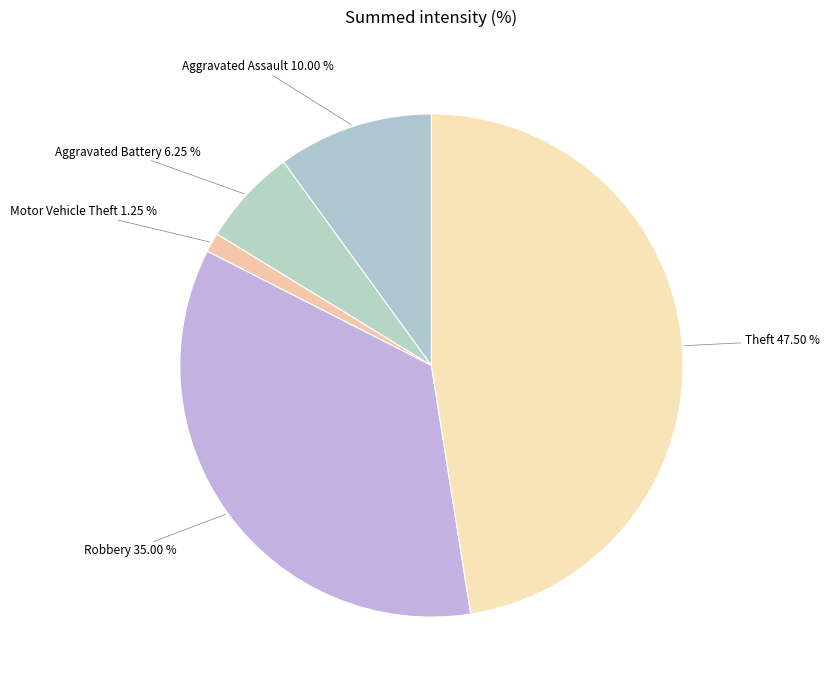

Is the sum of Robbery and Theft greater than half?

Yes